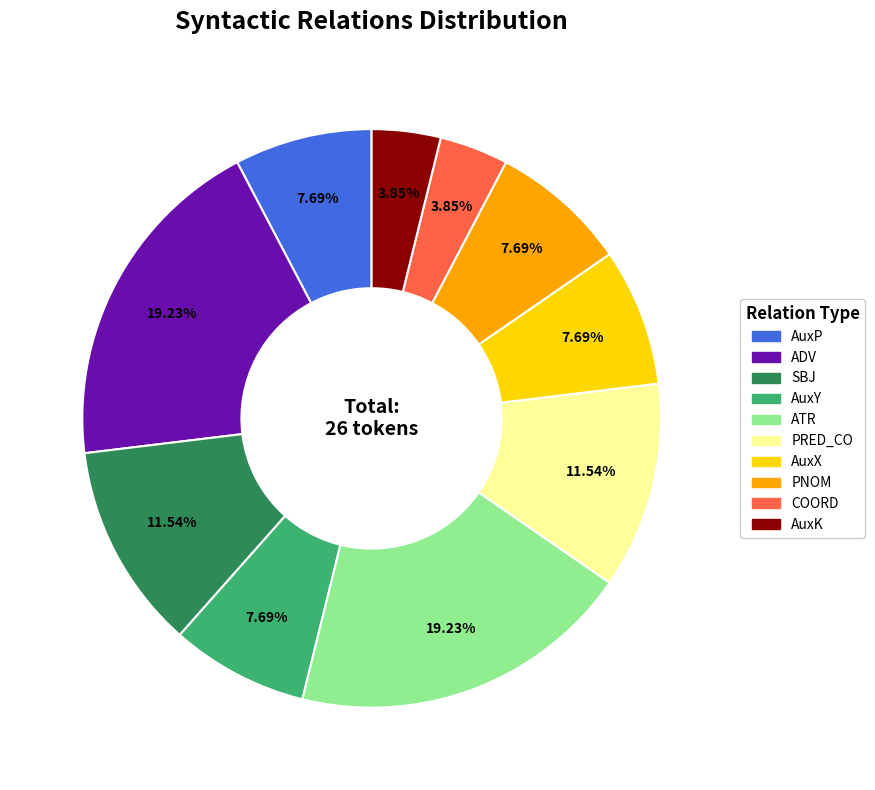

Is there a majority slice in this chart?

No